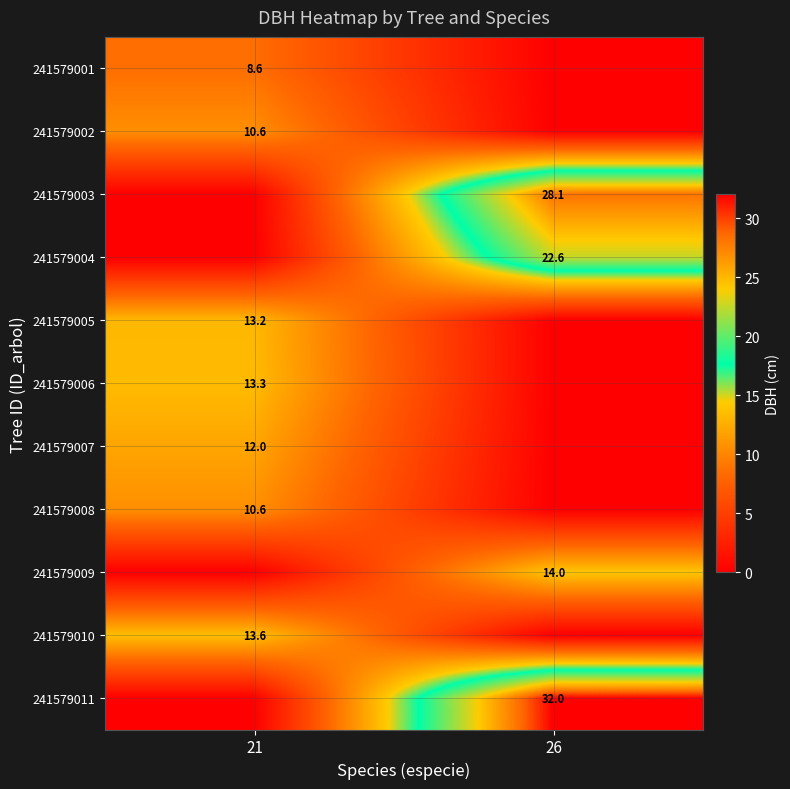

The value of 241579011 at 26 is 32.0. True or false?

True